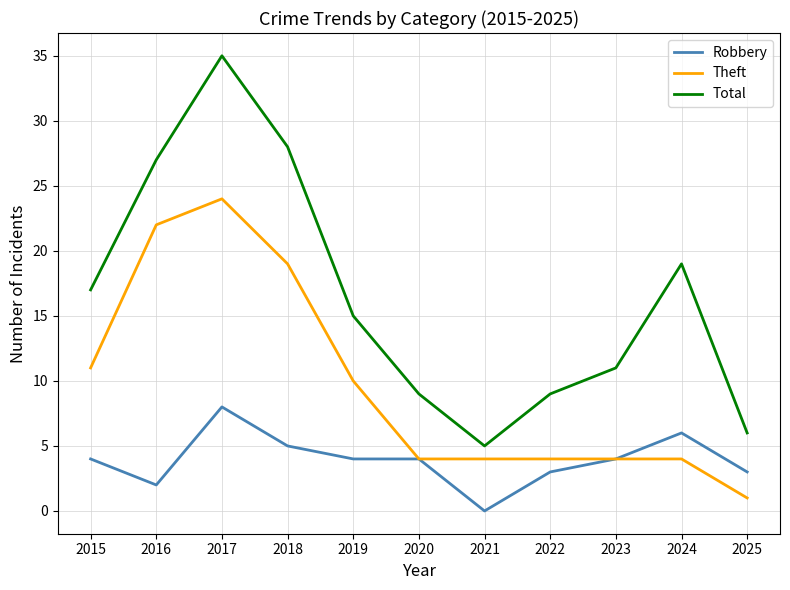

Reading left to right, extract all data points from this chart.

Robbery: 4	2	8	5	4	4	0	3	4	6	3
Theft: 11	22	24	19	10	4	4	4	4	4	1
Total: 17	27	35	28	15	9	5	9	11	19	6